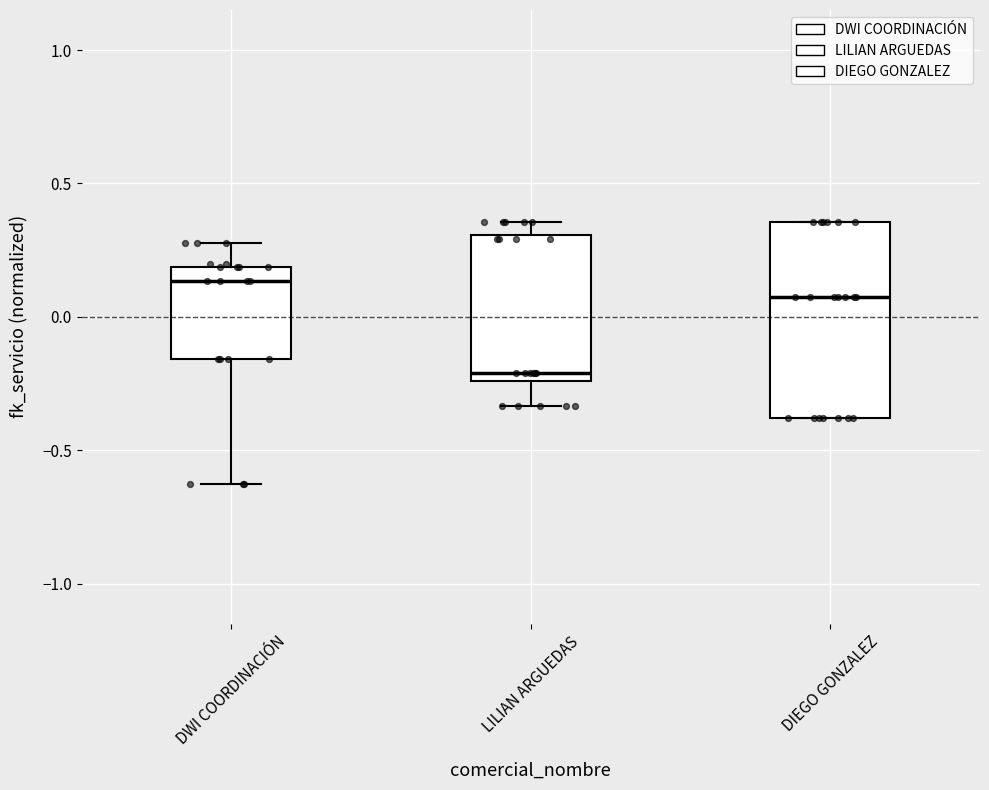

Reading left to right, transcribe this box plot: for each box, give where its median line is, the range the box spans, and where its two whiskers end, as read against the y-axis. The values are not printed on the chart, so give them approximately, as read against the axis.

DWI COORDINACIÓN: median 0.15, box -0.15 to 0.20, whiskers -0.65 to 0.30
LILIAN ARGUEDAS: median -0.20, box -0.25 to 0.30, whiskers -0.35 to 0.35
DIEGO GONZALEZ: median 0.10, box -0.40 to 0.35, whiskers -0.40 to 0.35